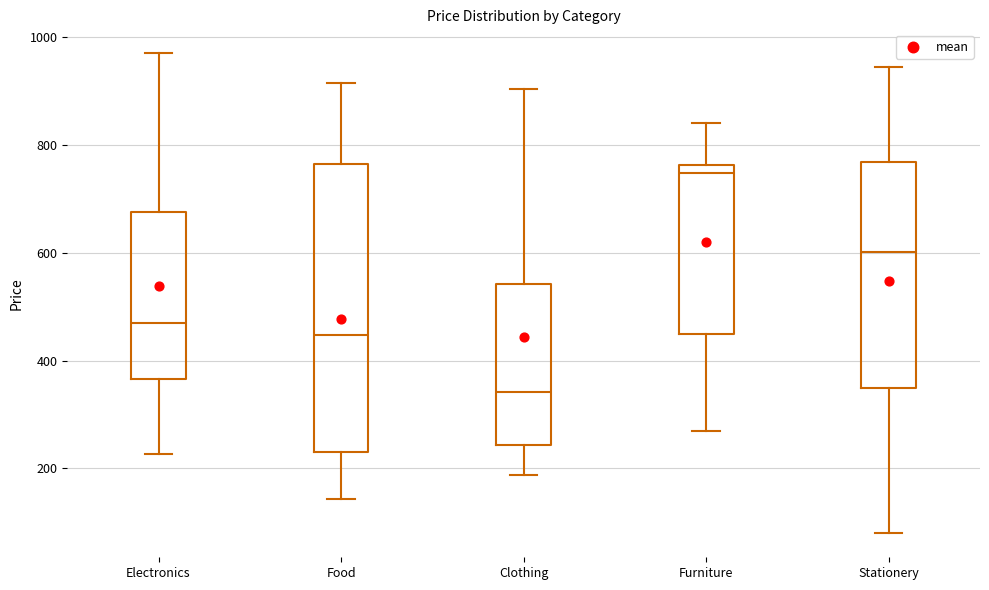

Reading left to right, read every box against the y-axis: the position of its median line, the range the box covers, and the ends of its whiskers. The values are not printed on the chart, so give them approximately, as read against the axis.

Electronics: median 460, box 360 to 680, whiskers 220 to 960
Food: median 440, box 240 to 760, whiskers 140 to 920
Clothing: median 340, box 240 to 540, whiskers 180 to 900
Furniture: median 740, box 440 to 760, whiskers 260 to 840
Stationery: median 600, box 340 to 760, whiskers 80 to 940